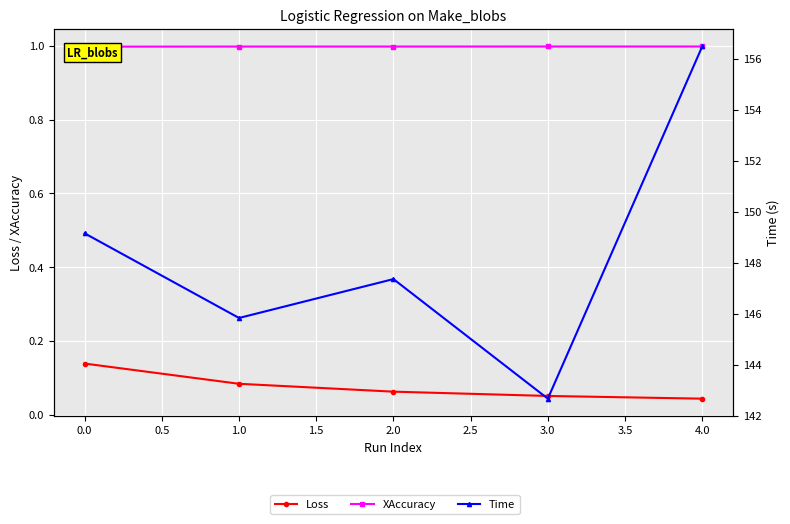

At 1.0, list the series in order from smallest to largest.

Loss, XAccuracy, Time